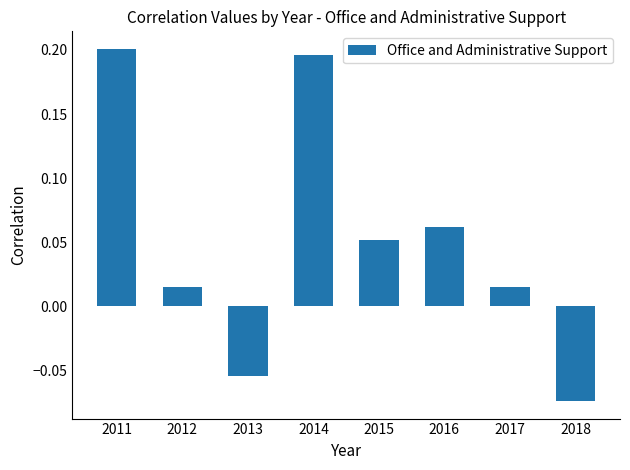

What is the difference between the maximum and minimum values?

0.3